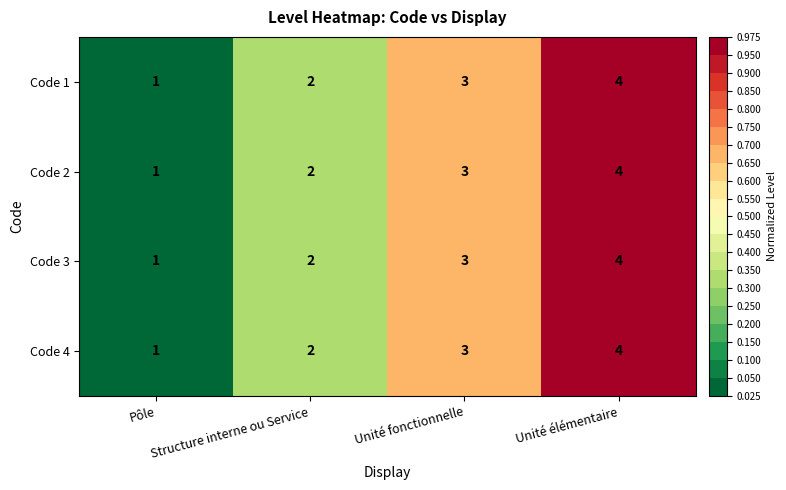

At which category does the chart reach its minimum across all series?

Pôle